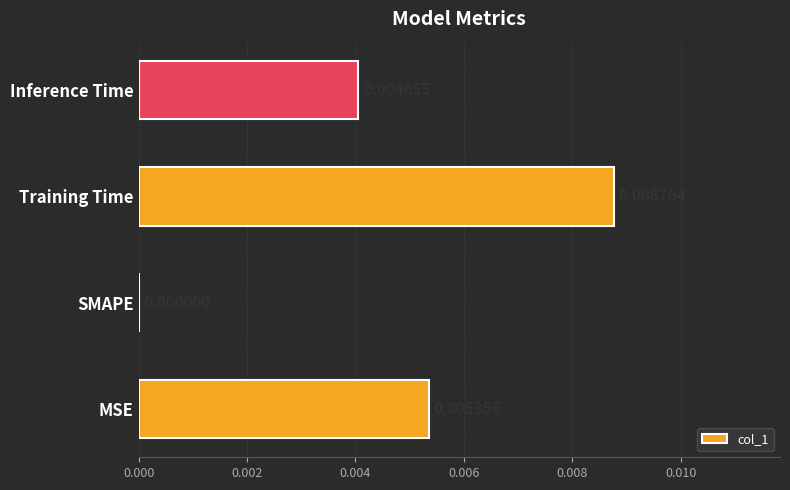

Are the bars horizontal?

Yes